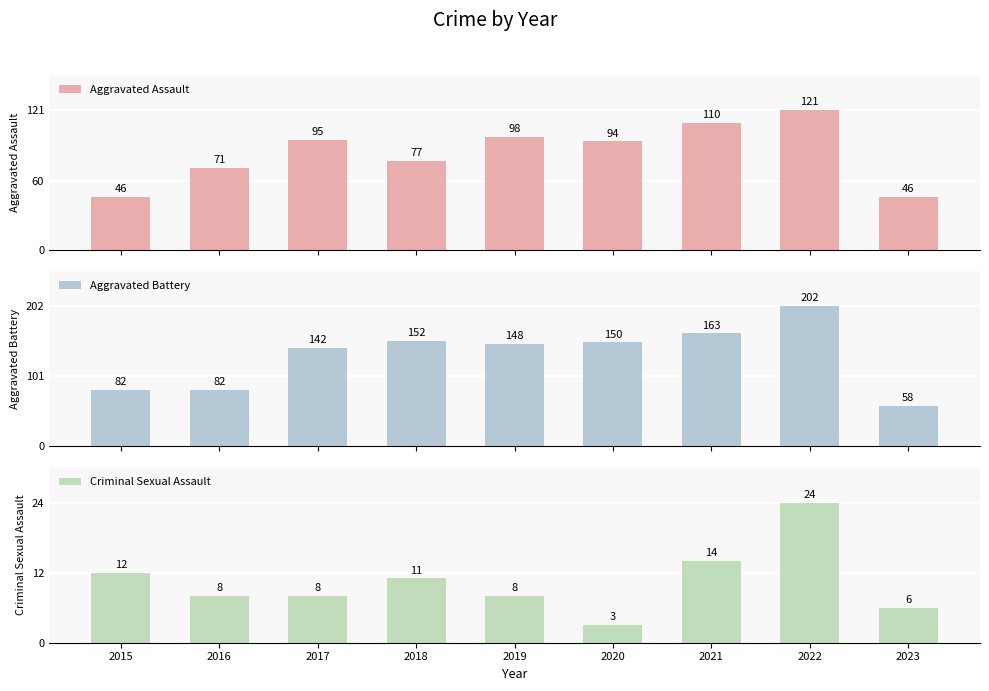

List the series in order of their overall mean, highest first.

Aggravated Battery, Aggravated Assault, Criminal Sexual Assault